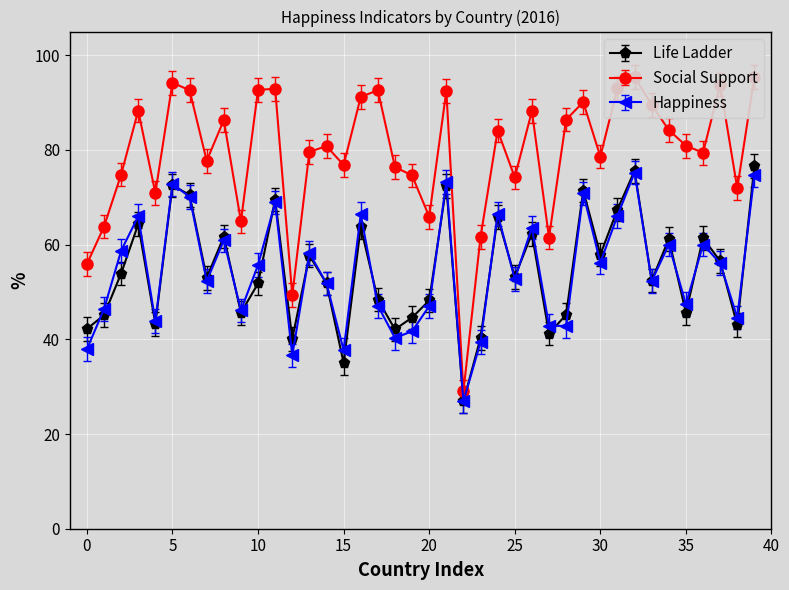

True or false: Happiness and Life Ladder cross at least once.

True